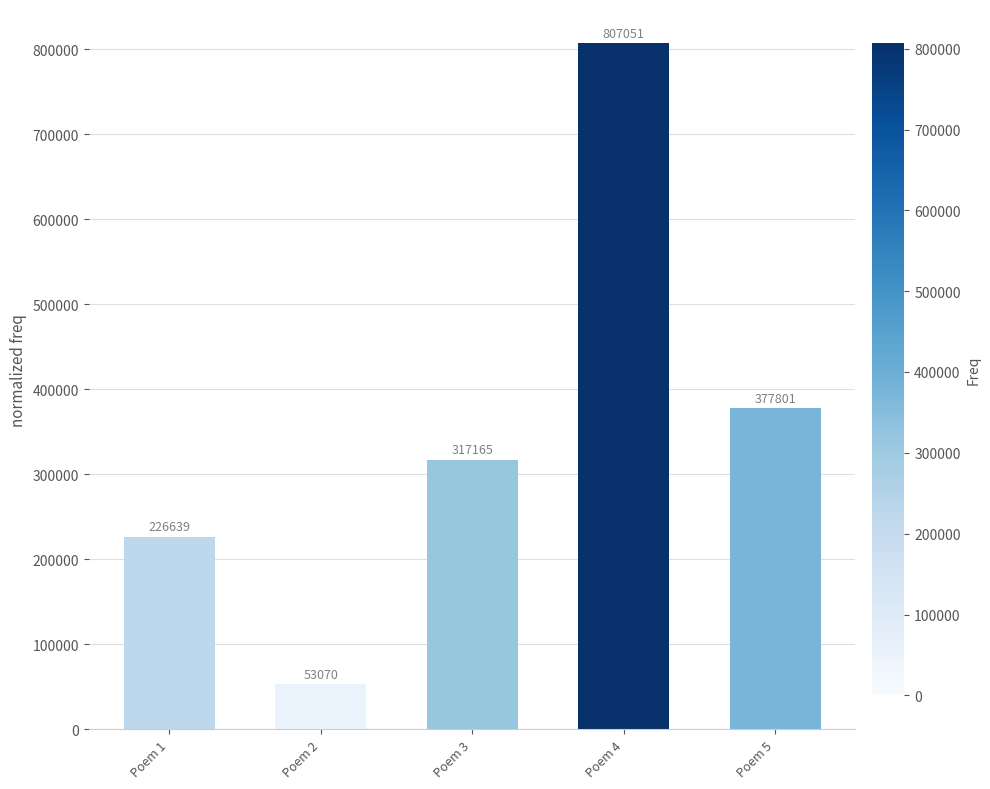

List the labels in order of value, largest first.

Poem 4, Poem 5, Poem 3, Poem 1, Poem 2